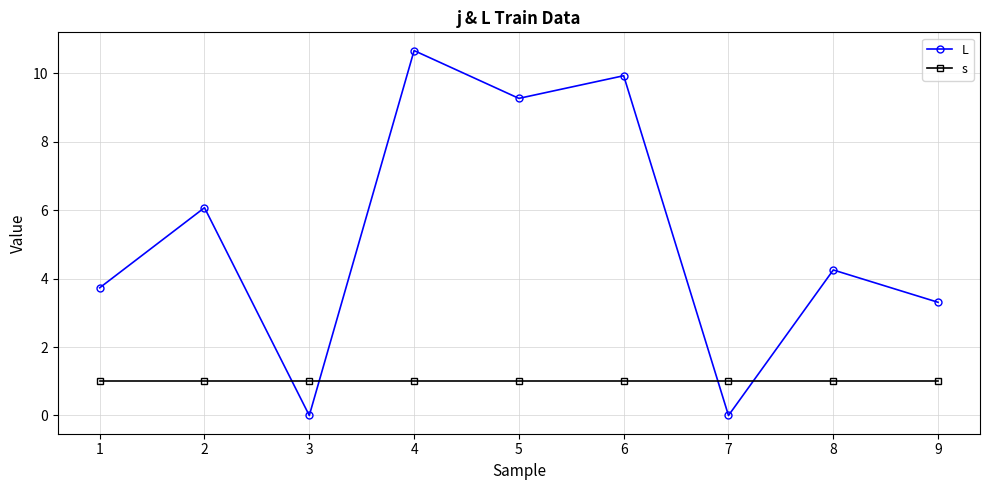

Which series has the widest spread of values?

L